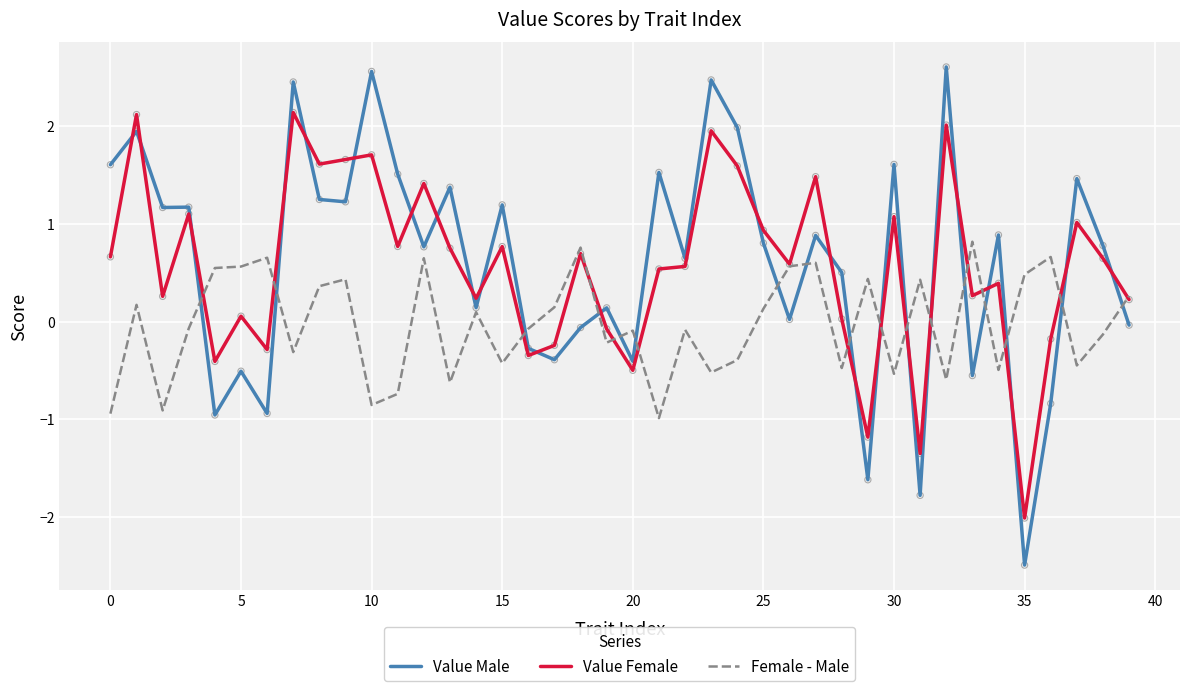

At how many categories does at least one series exceed -1?

40